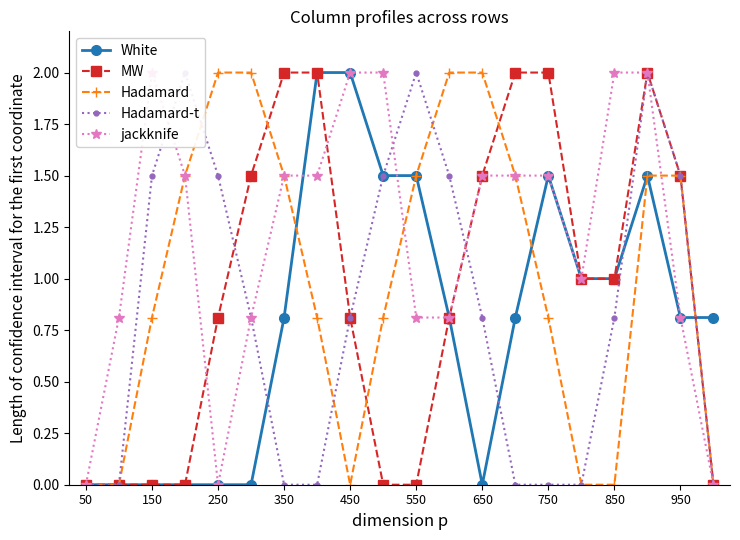

Is it true that White equals 0.4 at 550?

False